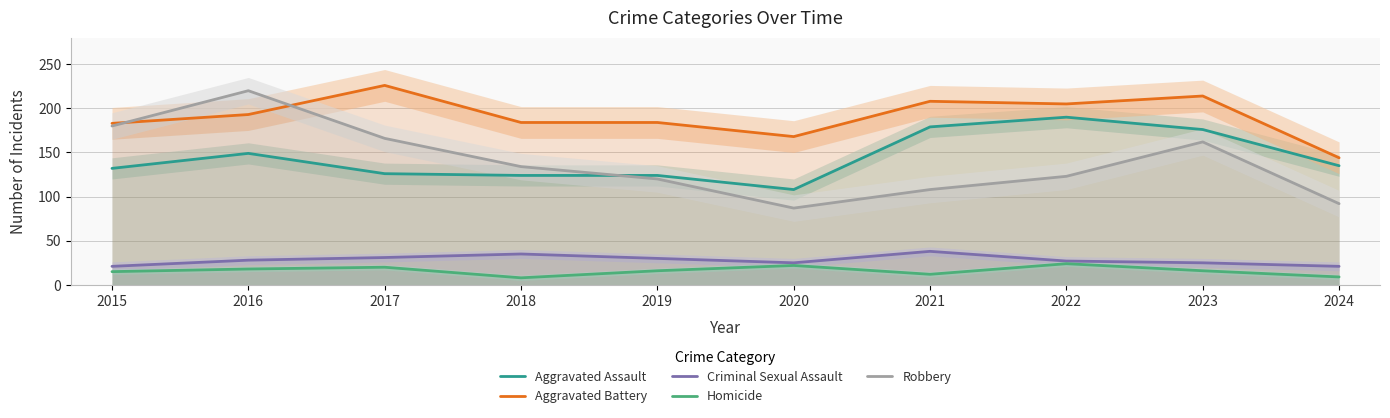

The value of Robbery at 2024 is 92. True or false?

True